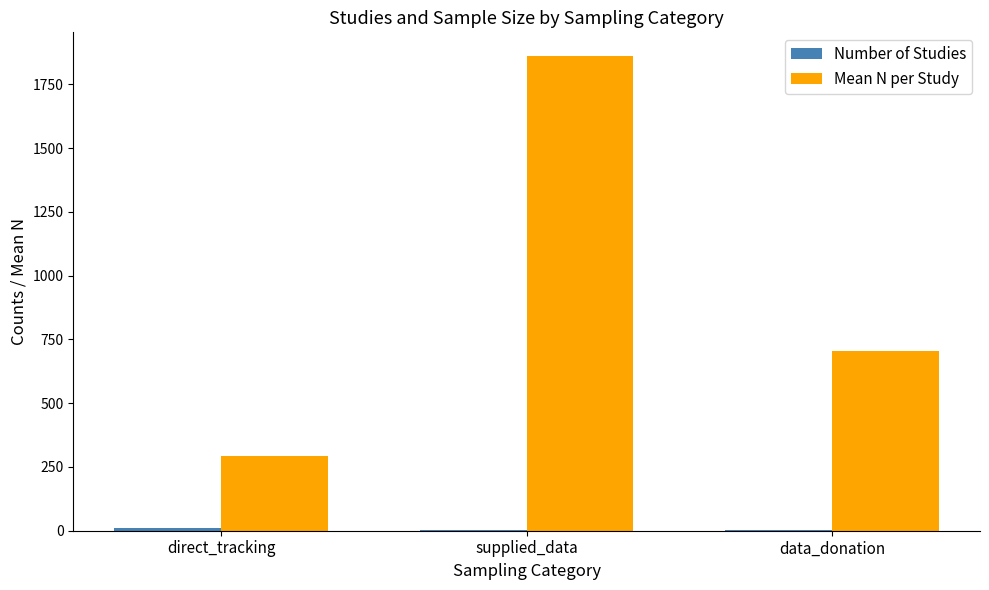

How many groups of bars are there?

3